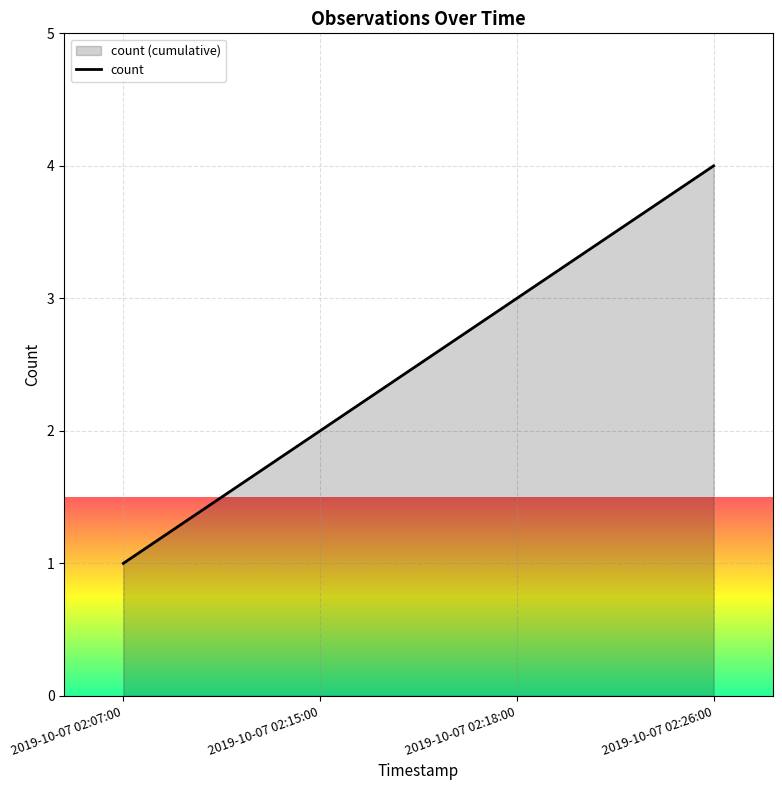

What is the change in value from 2019-10-07 02:15:00 to 2019-10-07 02:18:00?

+1